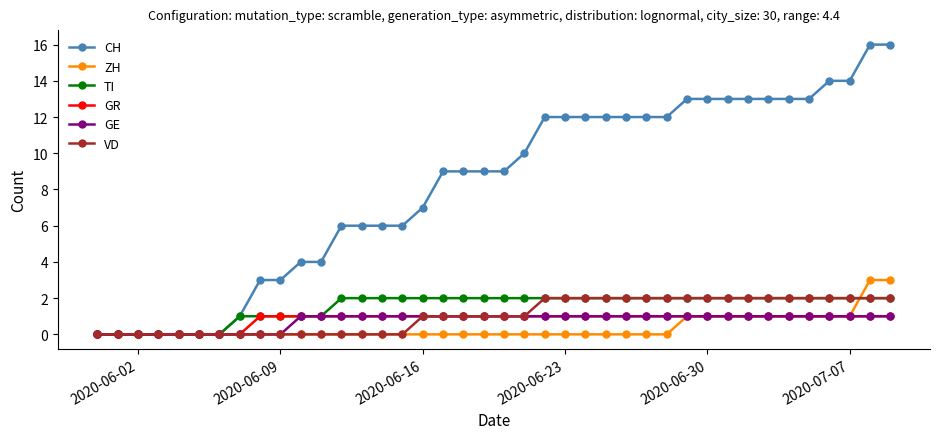

What is the maximum value shown in the chart?

16